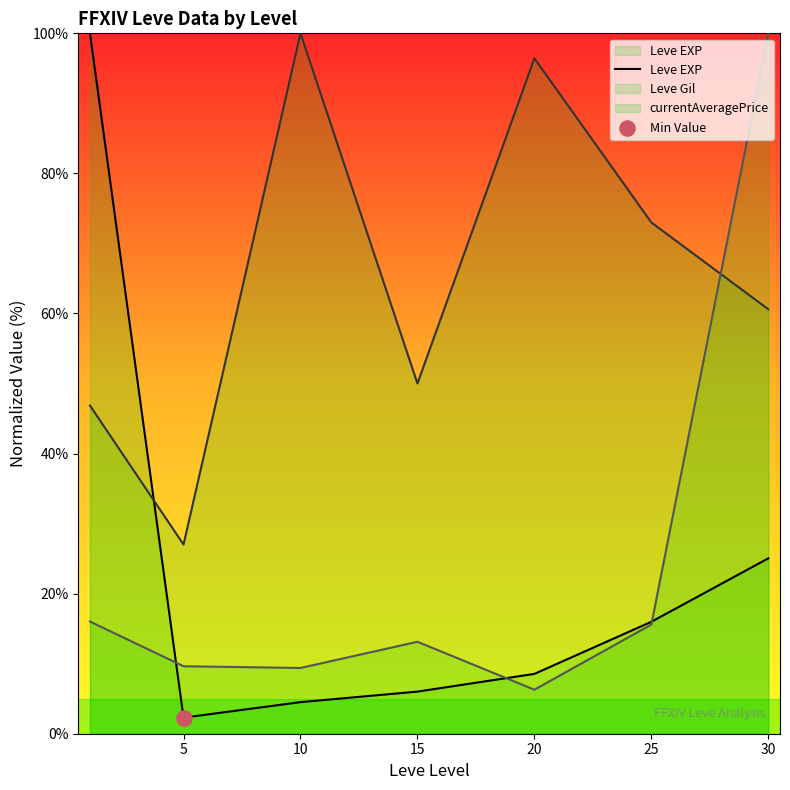

What is the difference between the highest and lowest values at 10?

95.5